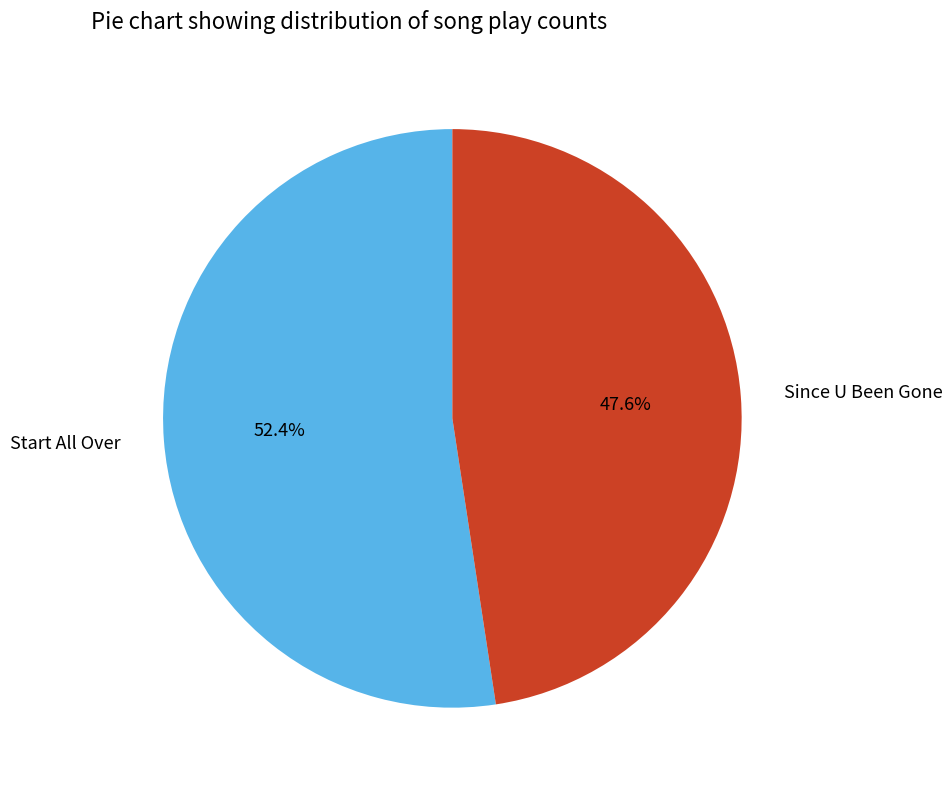

How many slices are in this pie chart?

2